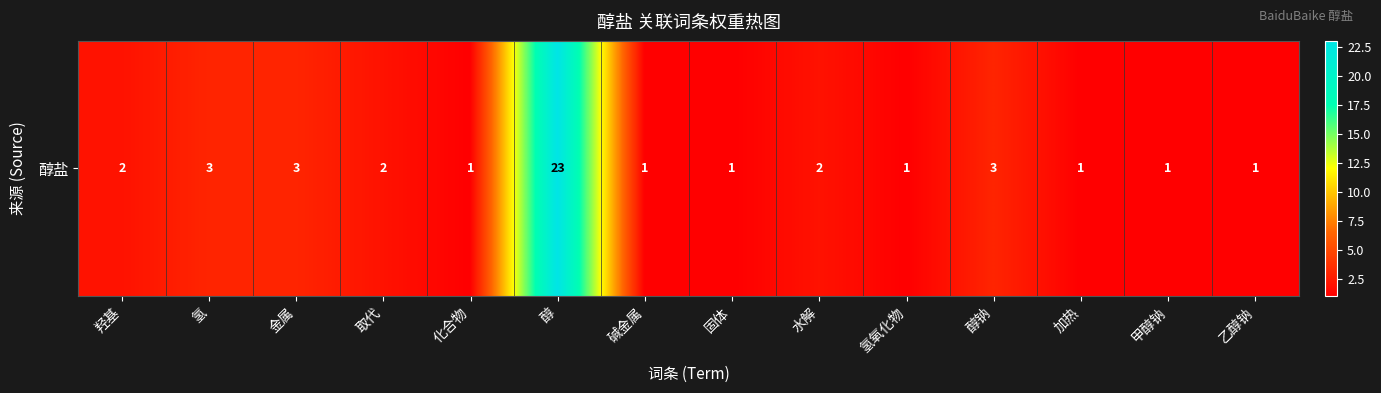

How many data points are less than 2?

7